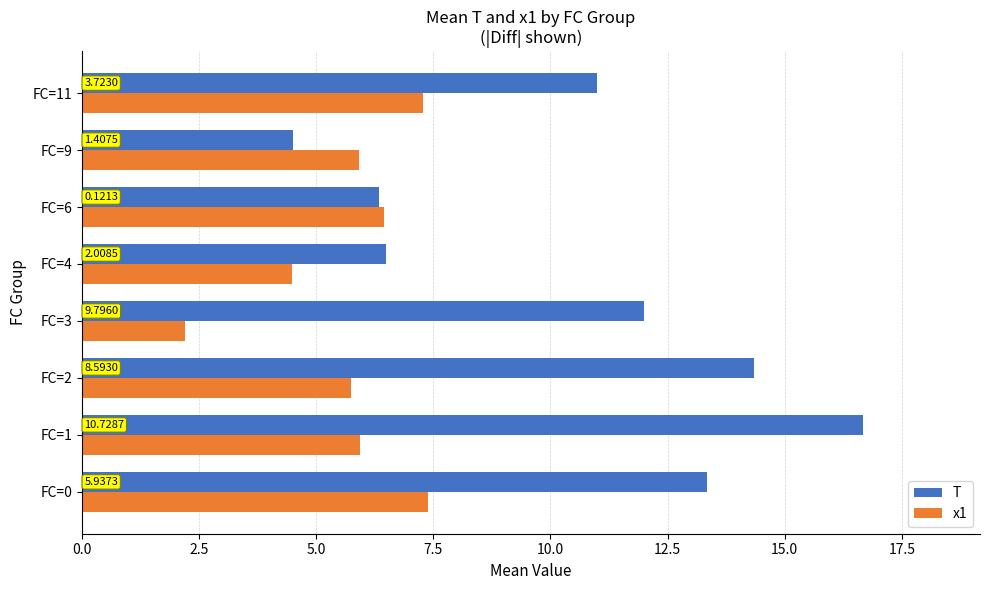

Rank the series by their maximum value, from lowest to highest.

x1, T